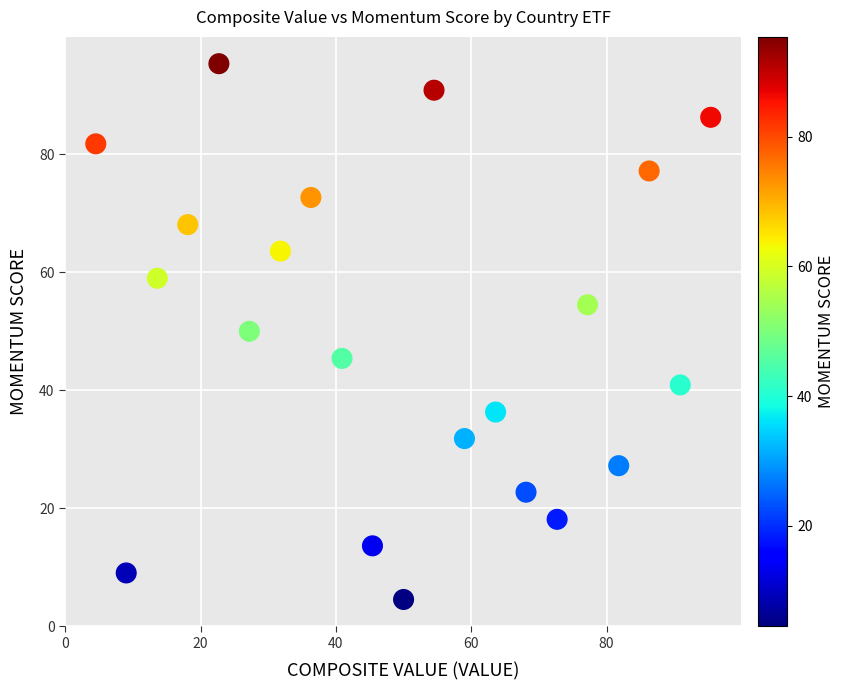

What Y value in the scatter plot is closest to 49?

50.0